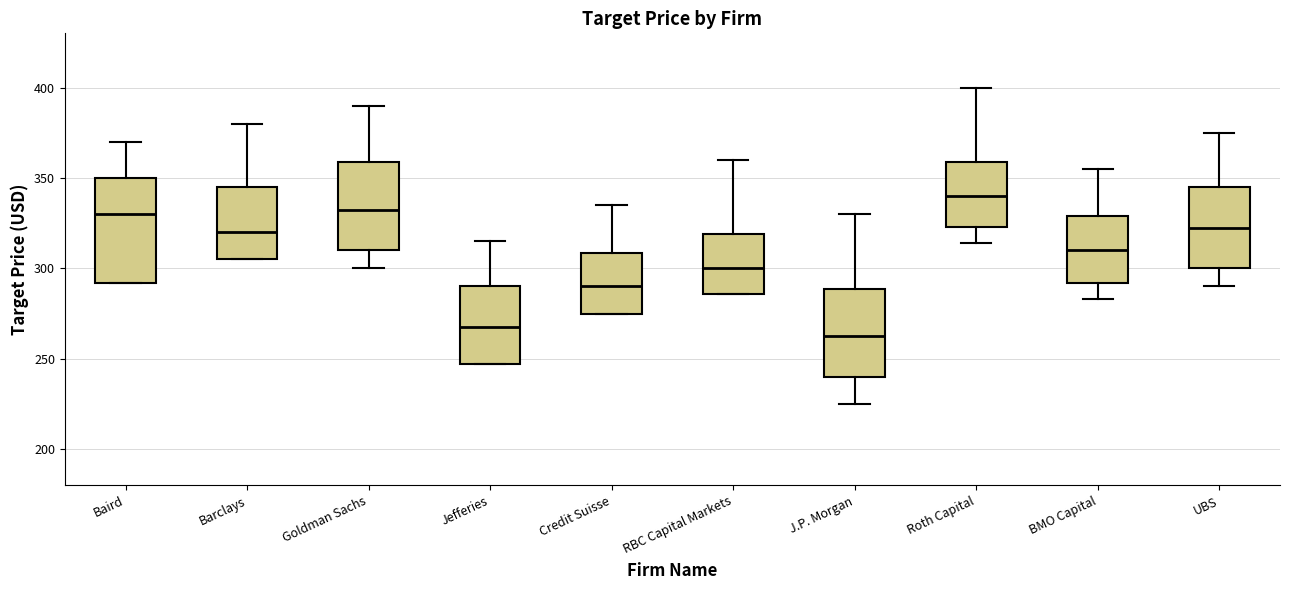

Which box has the highest median line?

Roth Capital